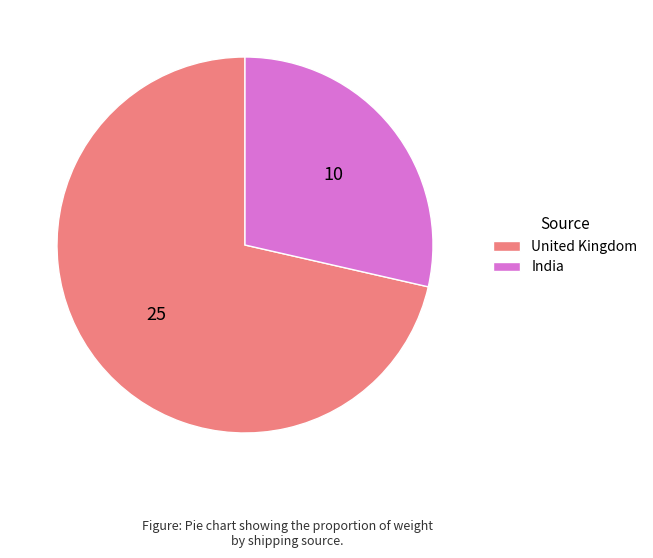

The India slice represents 22% of the pie. True or false?

False